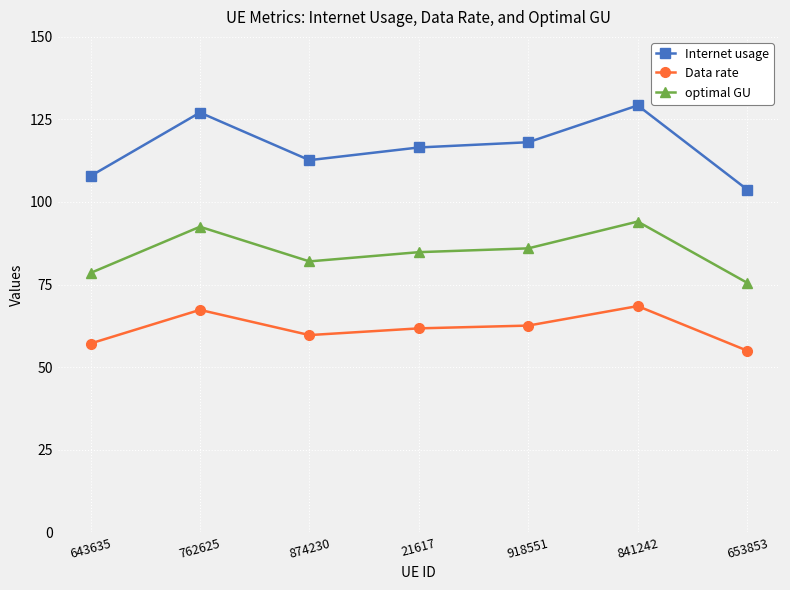

Where is the first local minimum for optimal GU?

874230